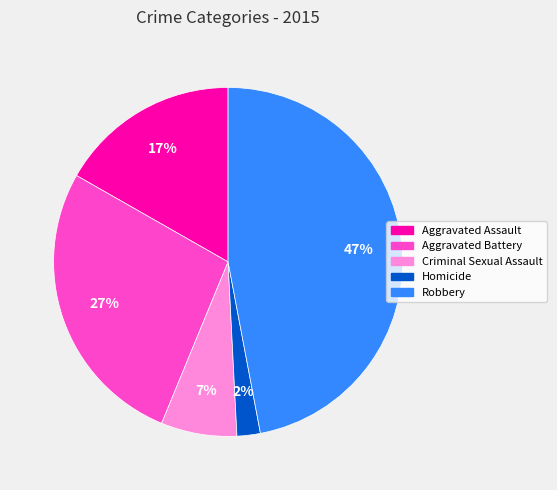

To the nearest percent, what is the difference between the largest and smallest slice percentages?

45%